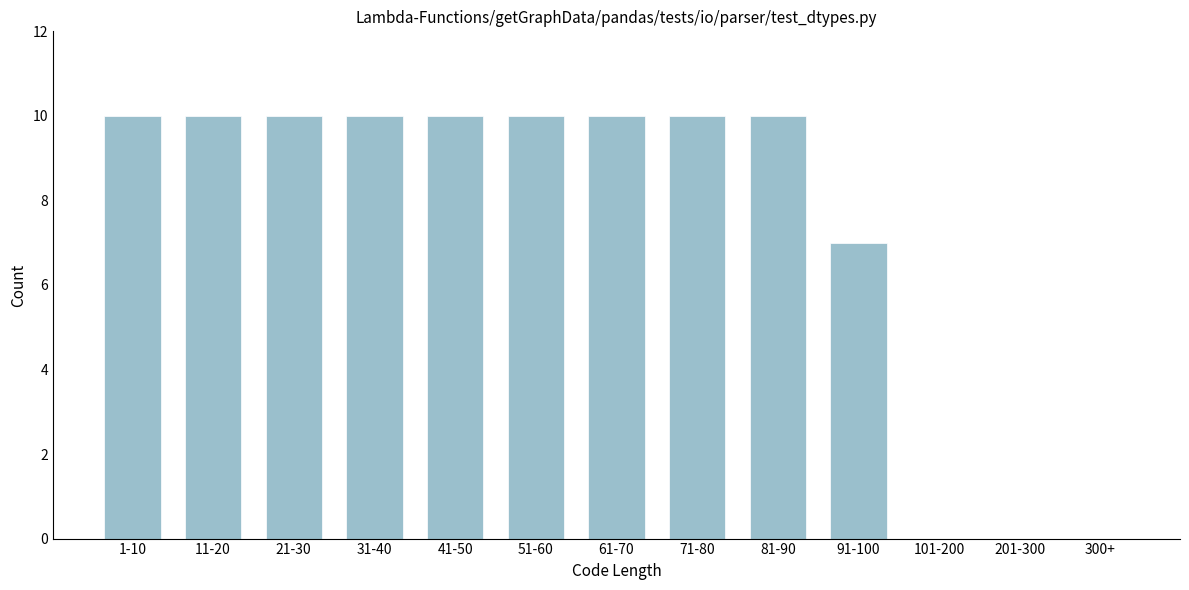

Reading left to right, extract all data points from this chart.

1-10=10	11-20=10	21-30=10	31-40=10	41-50=10	51-60=10	61-70=10	71-80=10	81-90=10	91-100=7	101-200=0	201-300=0	300+=0